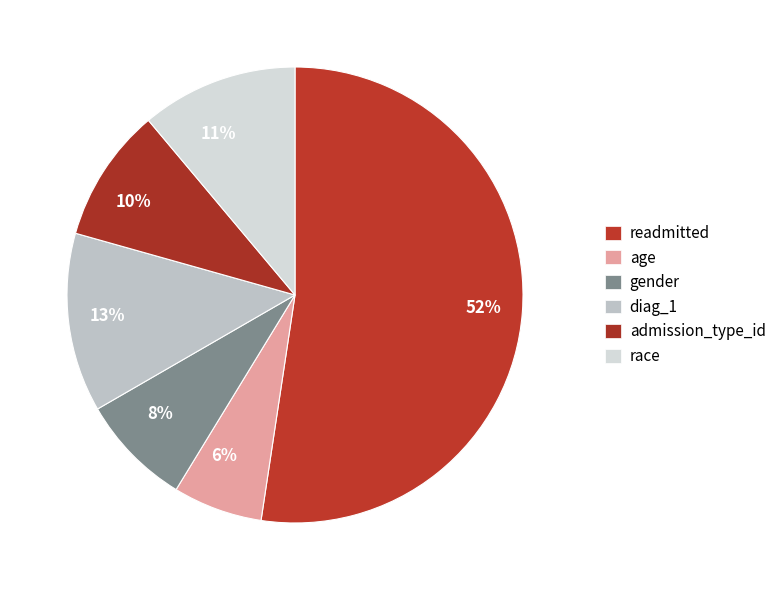

To the nearest percent, what is the difference between the largest and smallest slice percentages?

46%